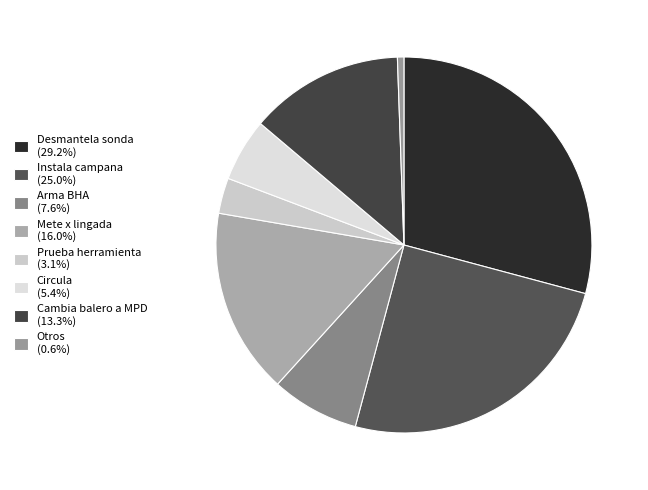

How many segments does this pie chart have?

8